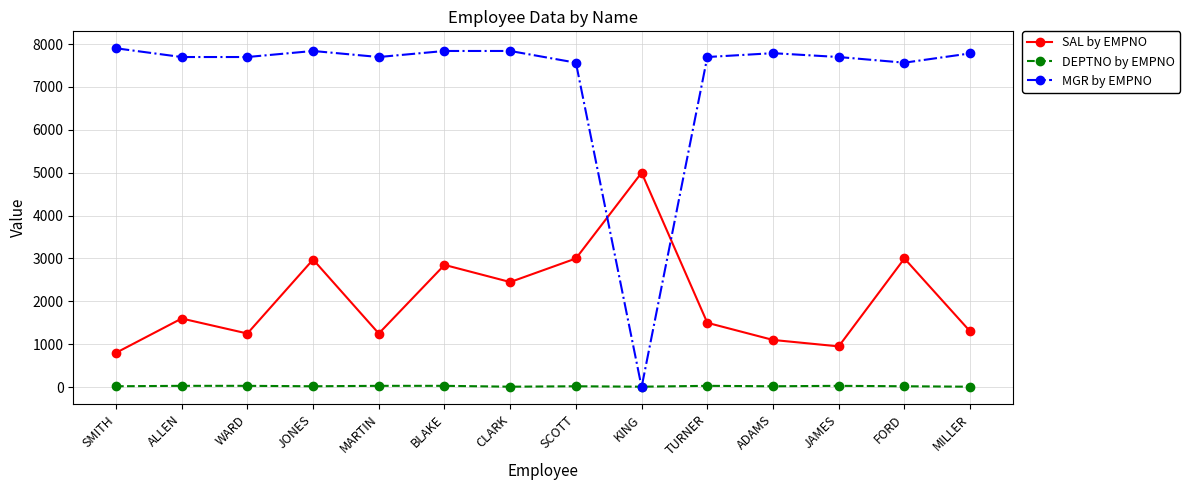

What is the sum of all SAL by EMPNO values?

29025